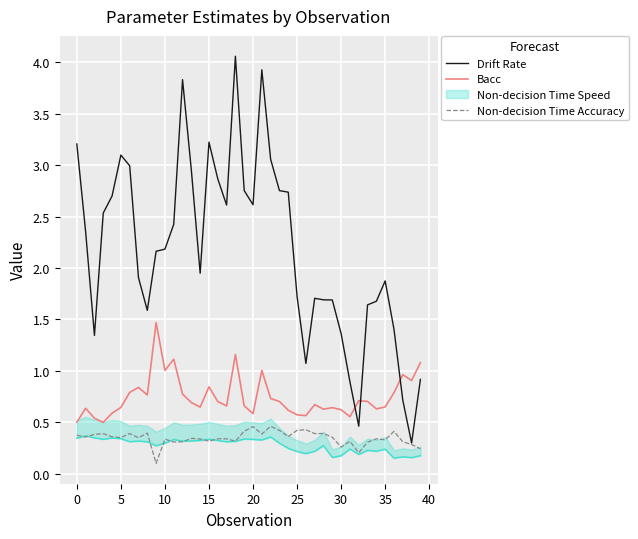

What is the difference between the Bacc values at 11 and 23?

0.4